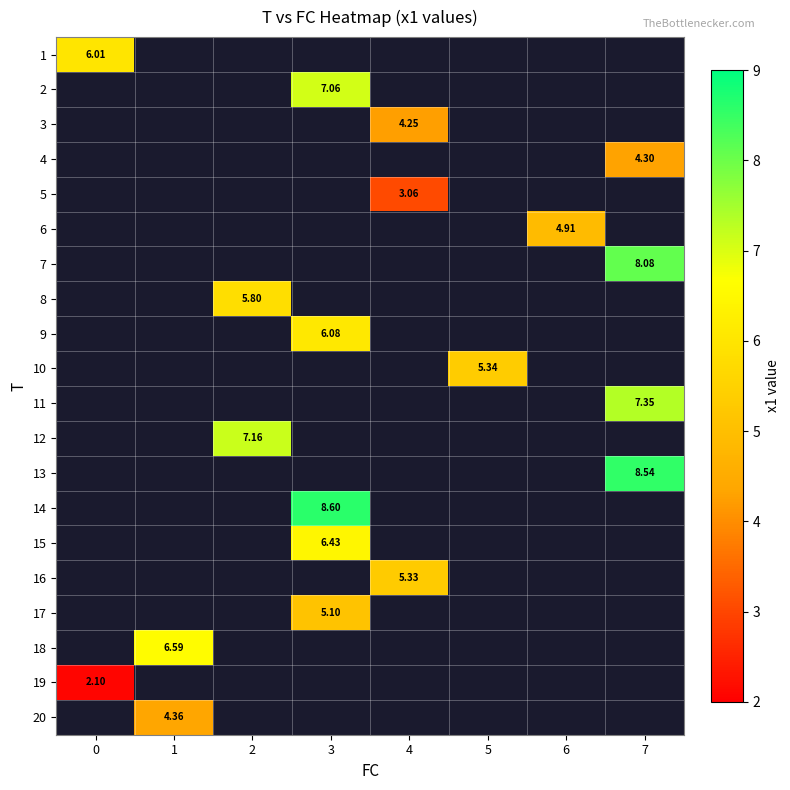

Between 0 and 4, which is larger?

4